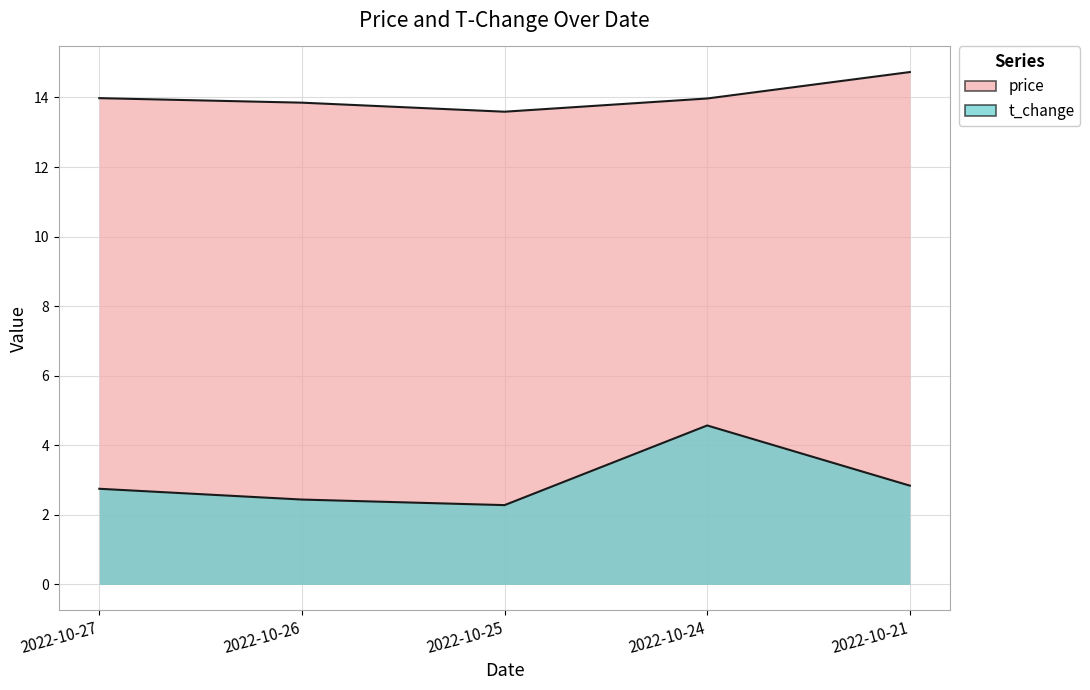

Does the chart display data point markers on the line(s)?

No